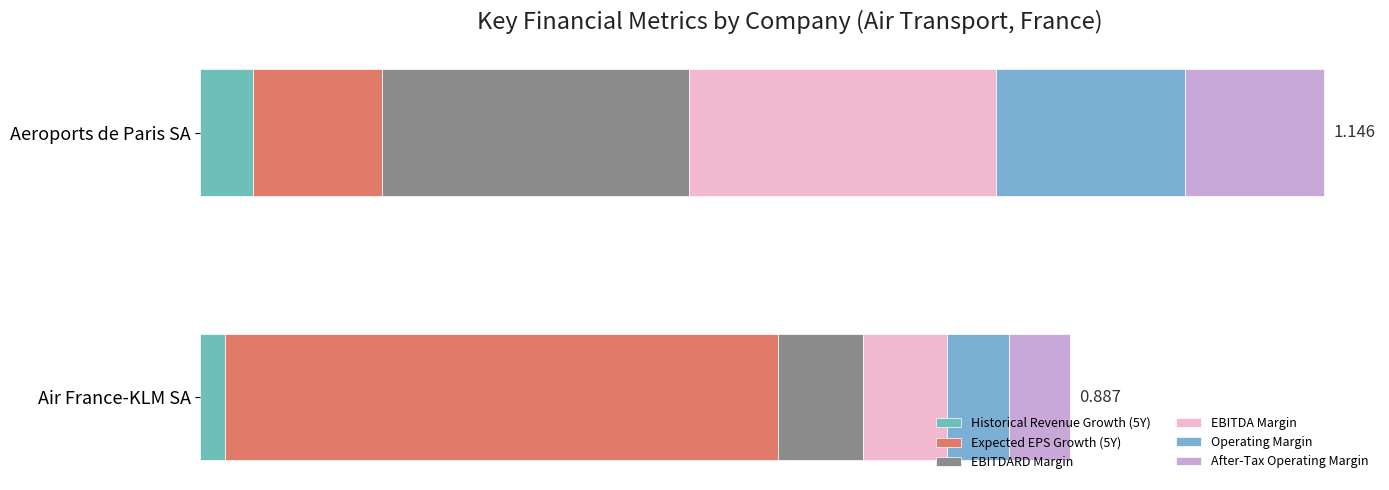

Reading left to right, transcribe all the data shown in this chart.

Historical Revenue Growth (5Y): 0.0	0.1
Expected EPS Growth (5Y): 0.6	0.1
EBITDARD Margin: 0.1	0.3
EBITDA Margin: 0.1	0.3
Operating Margin: 0.1	0.2
After-Tax Operating Margin: 0.1	0.1